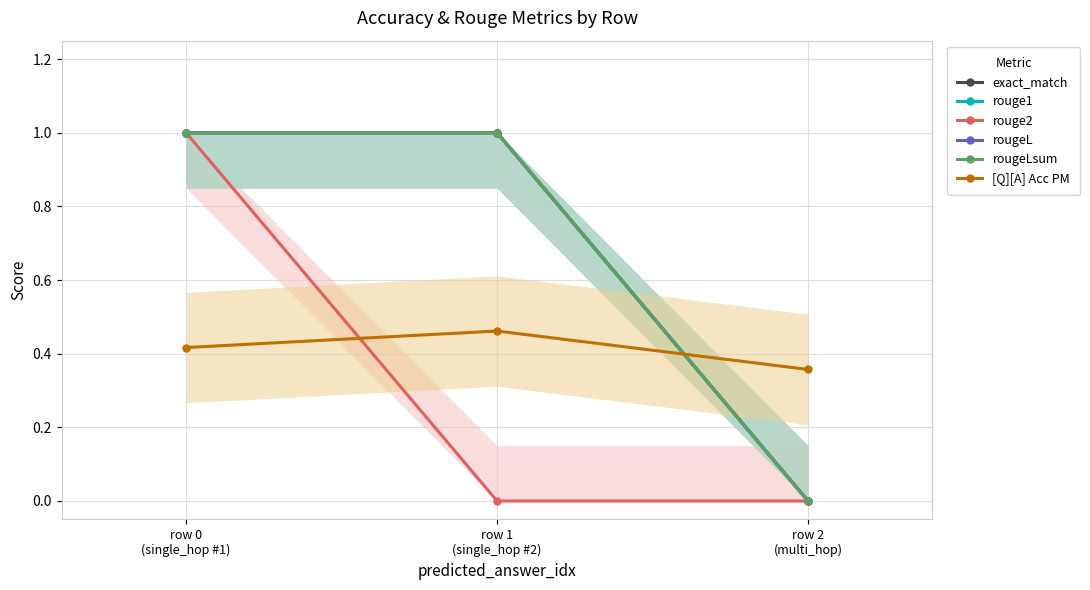

True or false: rougeL has a value of 1.0 at row 0
(single_hop #1).

True